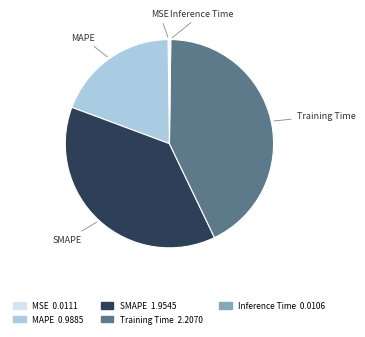

What is the largest slice in the pie chart?

Training Time